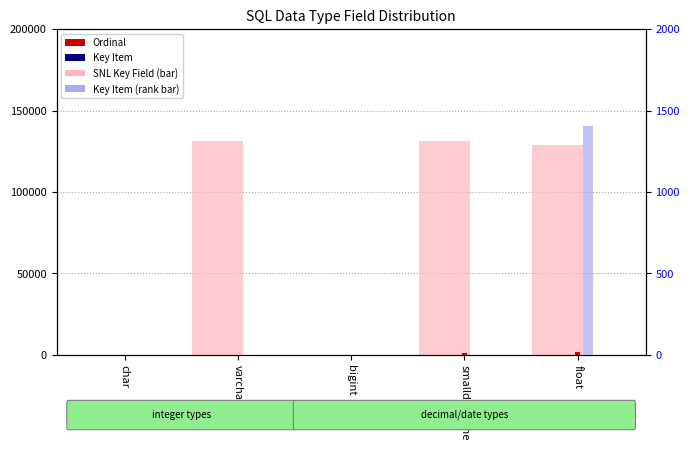

Reading left to right, list all the values displayed in this chart.

SNL Key Field (pink bar): char=0	varchar=130992	bigint=0	smalldatetime=131240	float=128964
Ordinal (red bar): char=0	varchar=1	bigint=2	smalldatetime=1061	float=1407
Key Item (blue bar): char=0	varchar=0	bigint=0	smalldatetime=0	float=1407